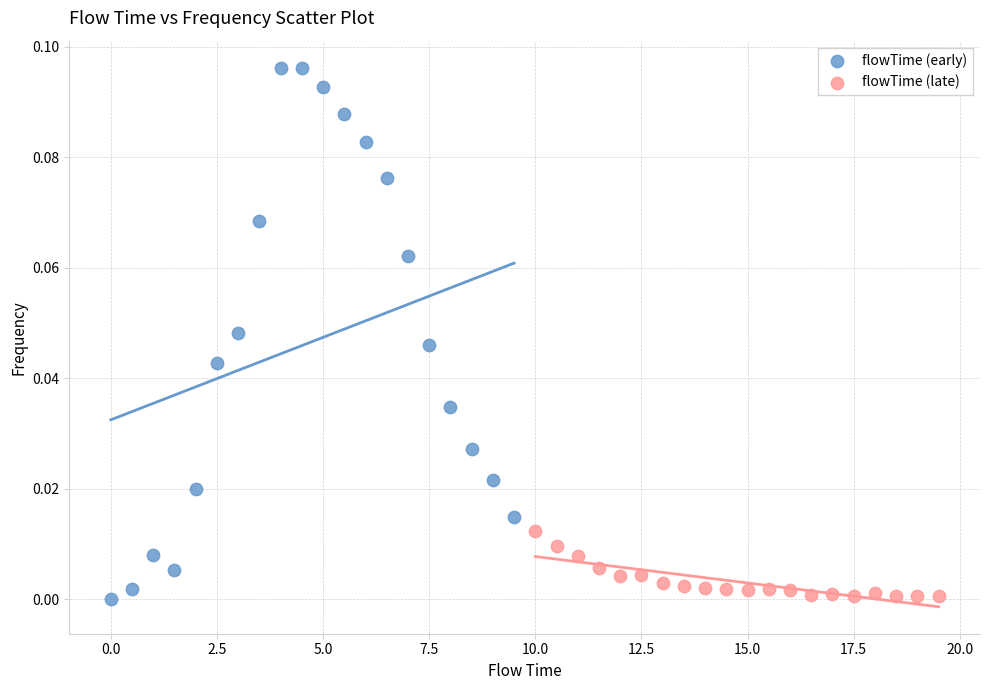

Which series has the widest spread of Y values?

flowTime (early)